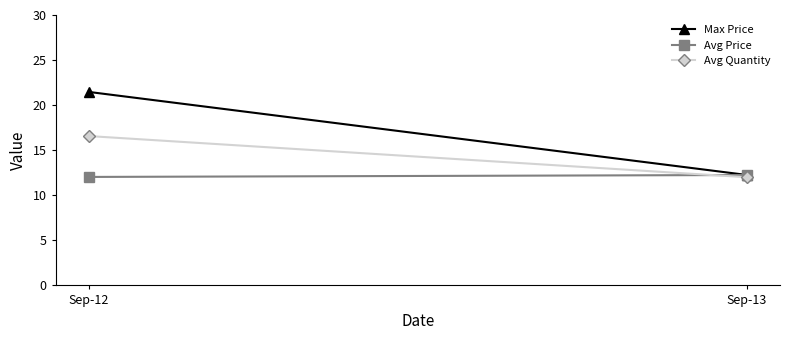

Reading left to right, list all the values displayed in this chart.

Max Price: 21.5	12.2
Avg Price: 12.0	12.2
Avg Quantity: 16.6	12.0